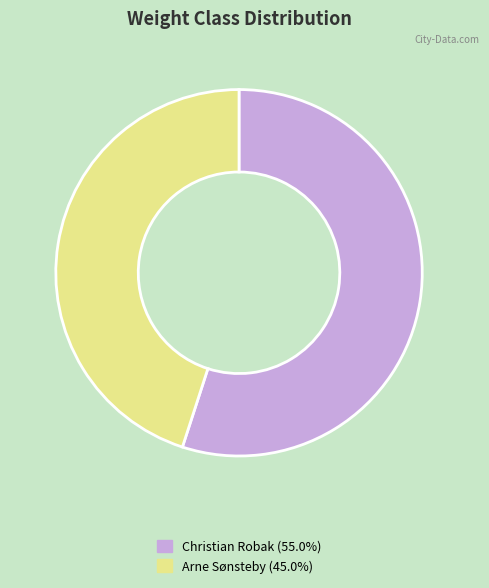

The Arne Sønsteby slice represents 45% of the pie. True or false?

True